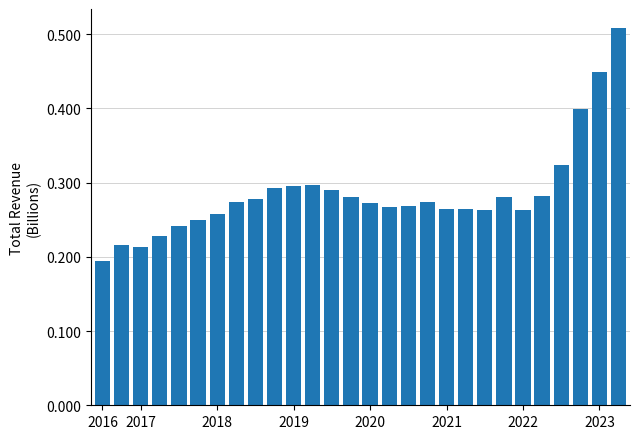

Count the values in the range 0 to 1.

28